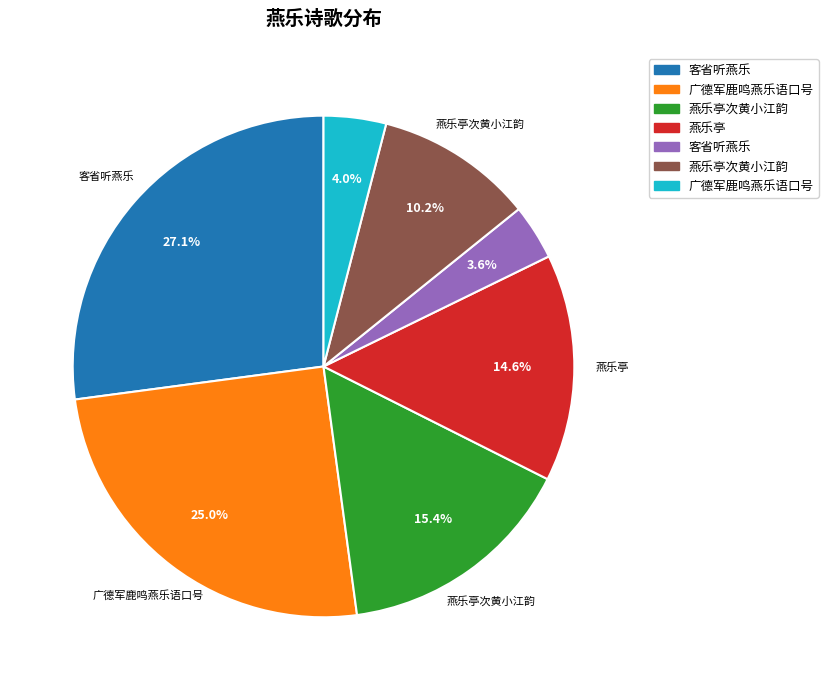

Is there a majority slice in this chart?

No